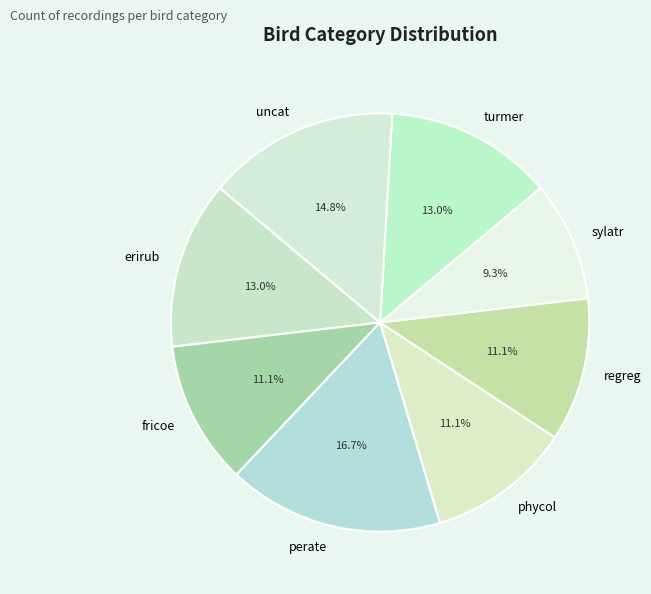

Which category has the biggest portion of the pie?

perate